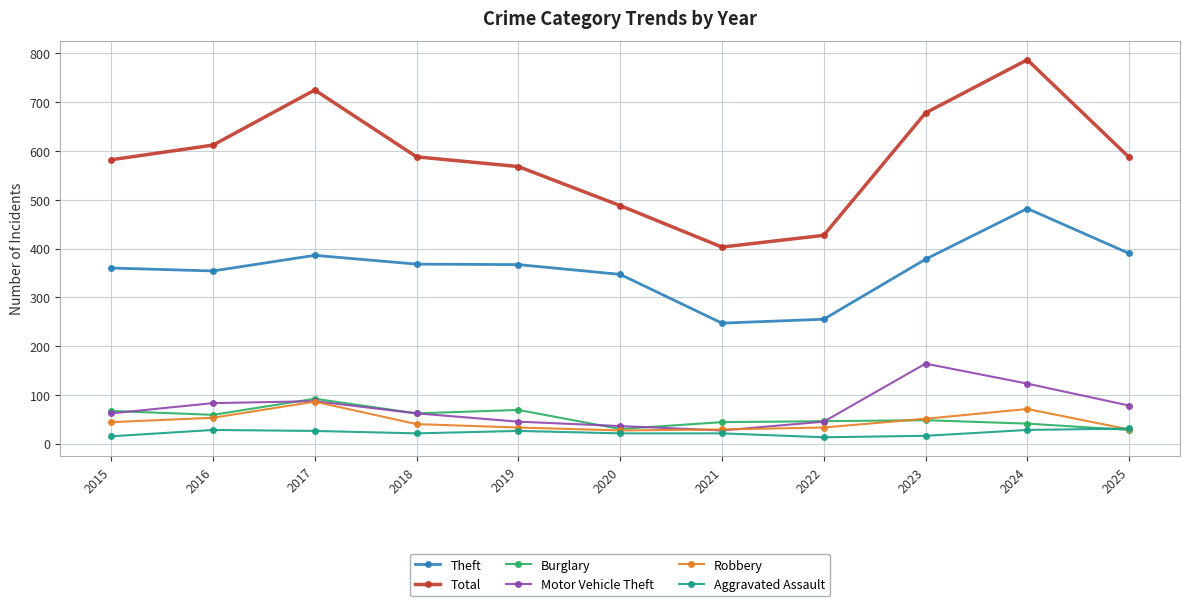

Which series has the widest spread of values?

Total